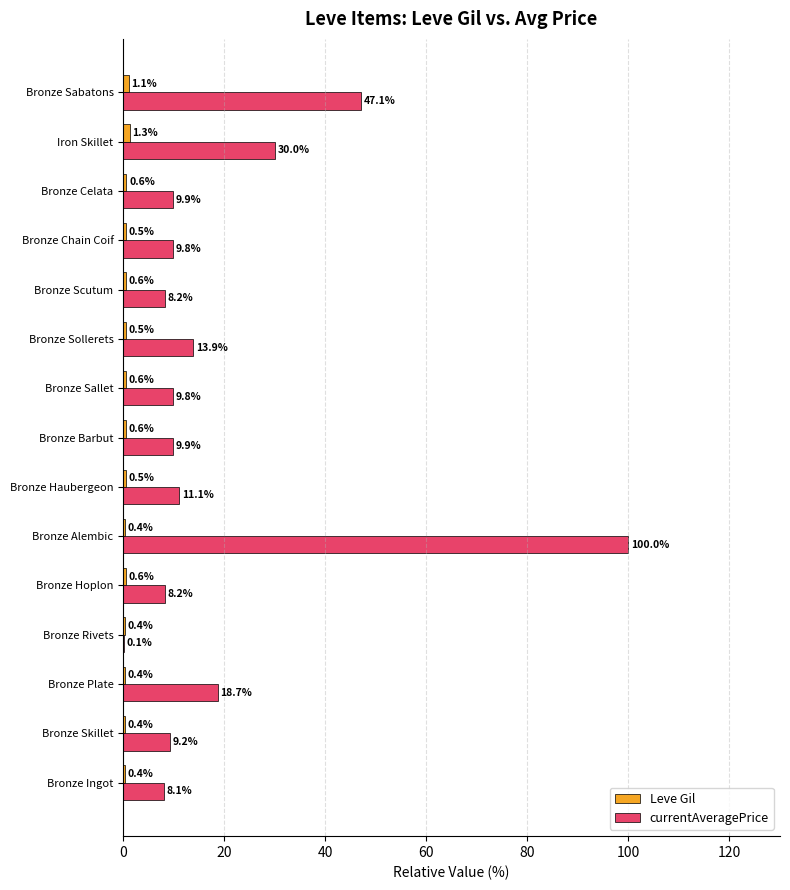

Which series has the largest total across all categories?

currentAveragePrice